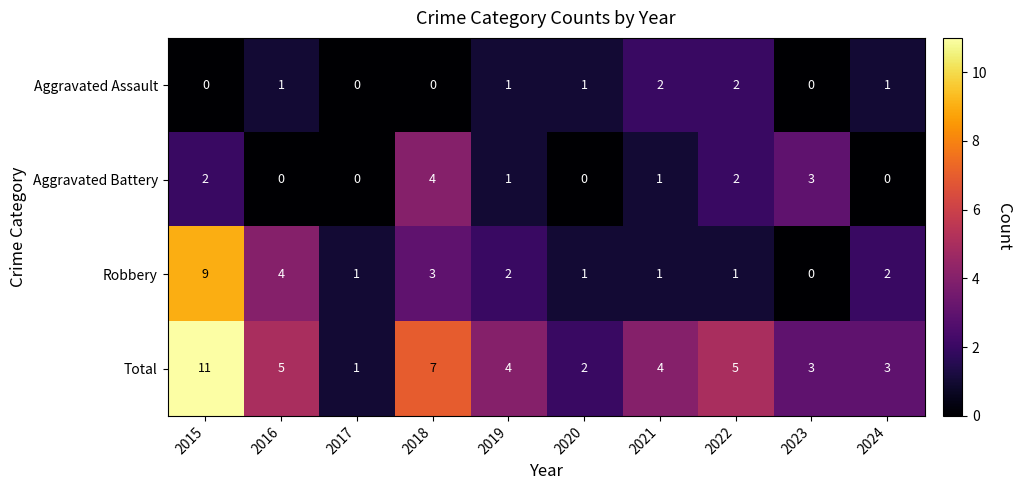

What is the total value across all series at 2023?

6